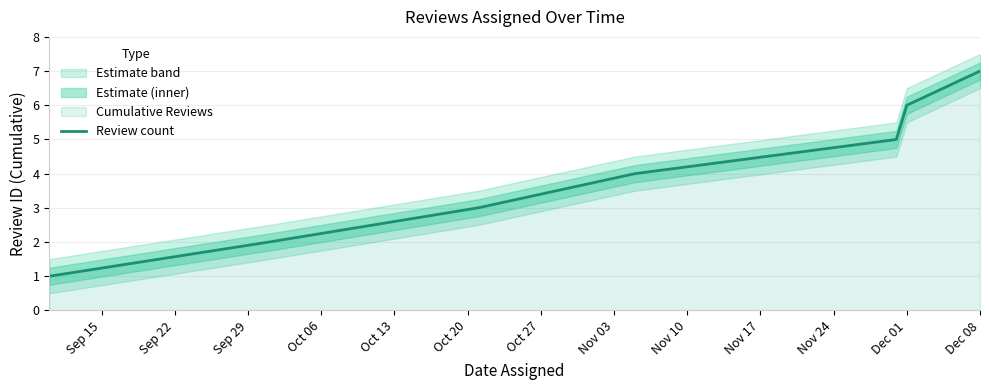

How many lines are shown in the chart?

1